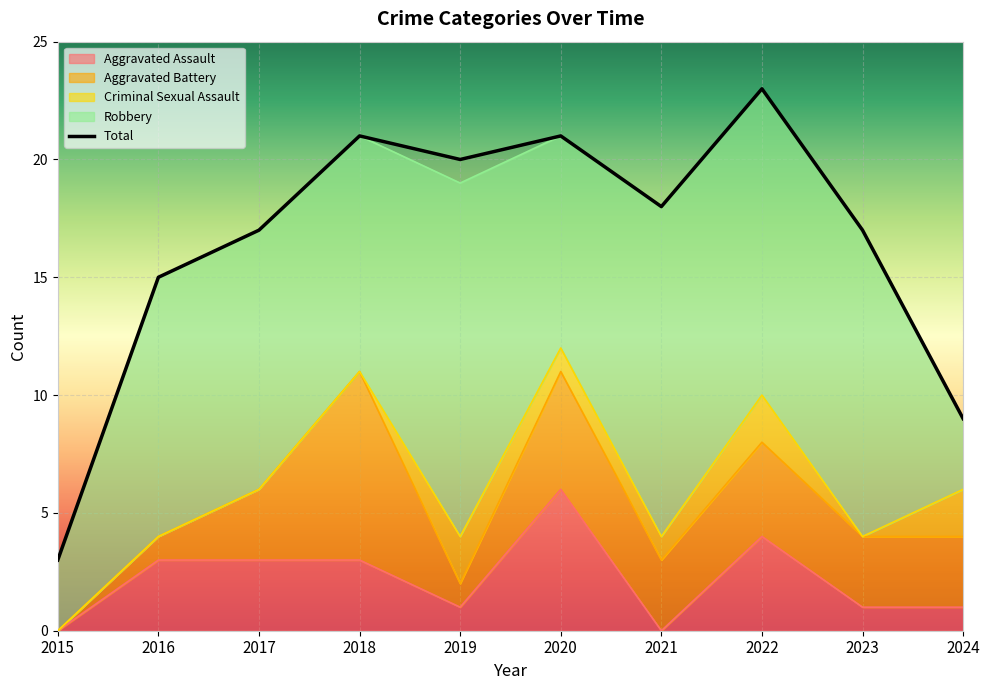

At which category does Robbery reach its first local valley?

2018